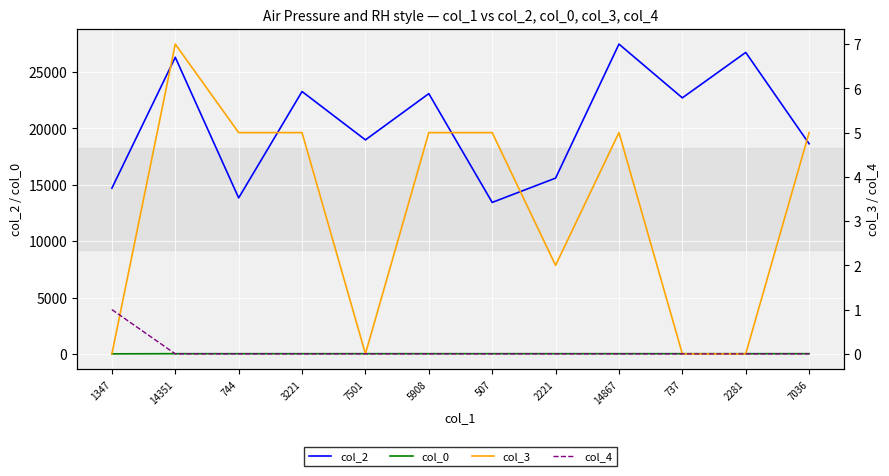

How many col_3 values are between 0 and 5?

11